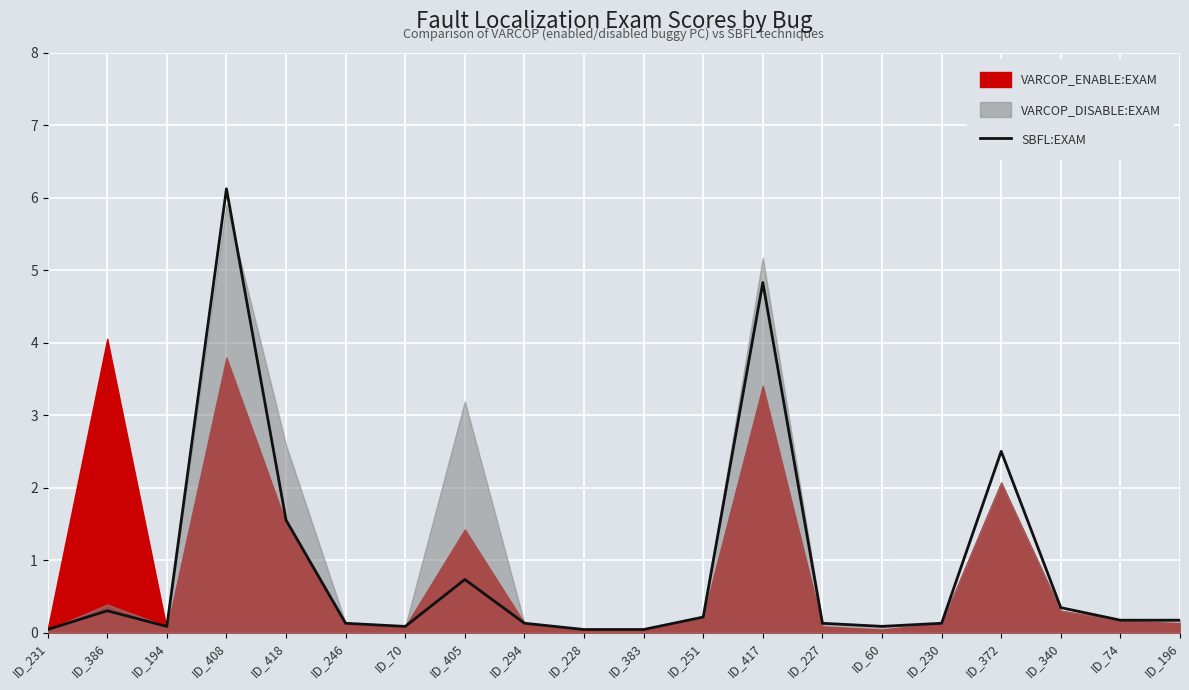

The value of SBFL:EXAM at ID_372 is 0.6. True or false?

False